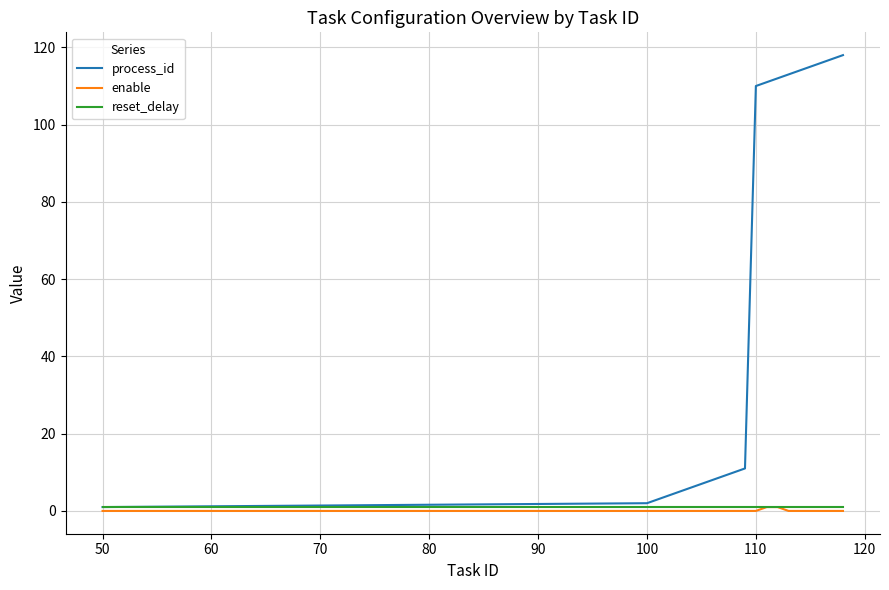

Which series has the largest total across all categories?

process_id